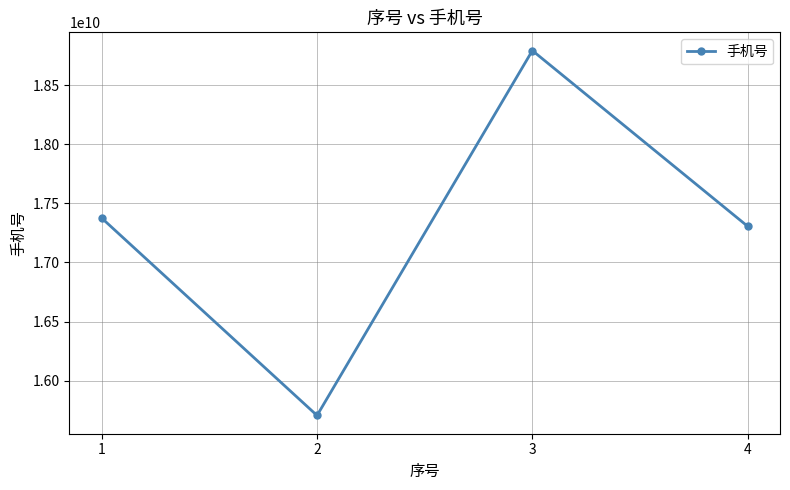

What is the average value?

17294718759